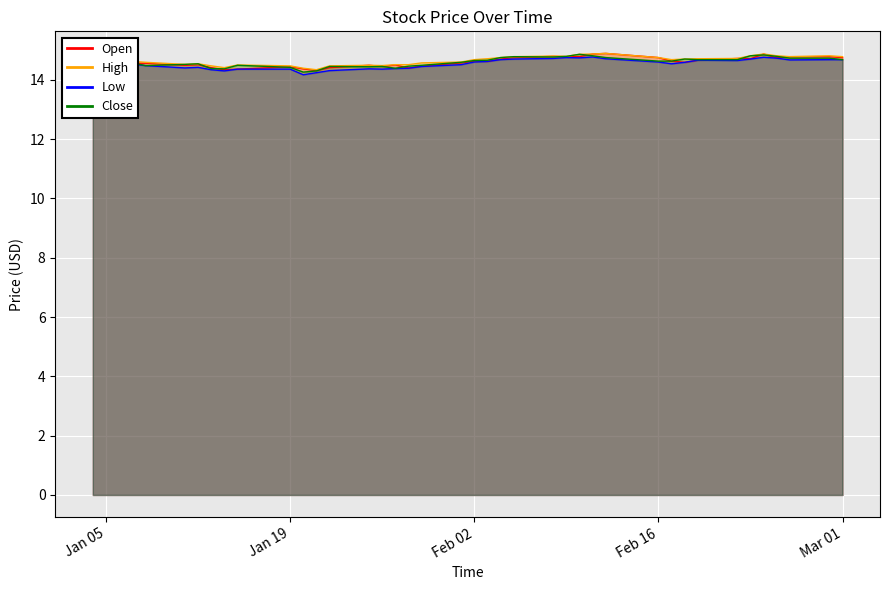

What is the label of the 8th point from the left?

2016-01-13